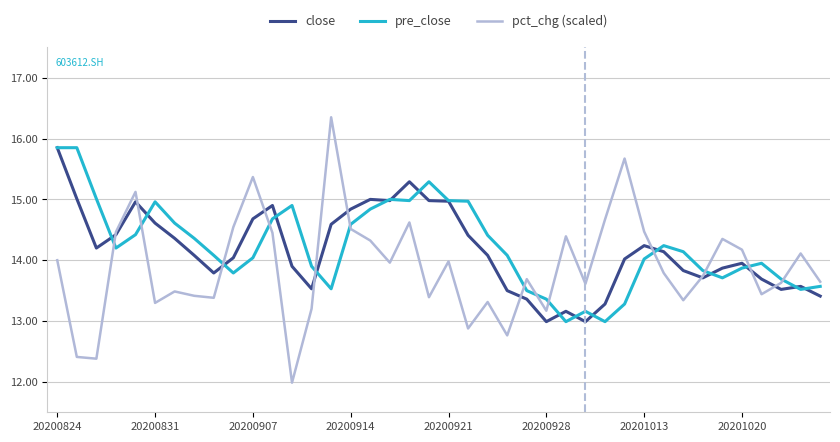

Which series has the widest spread of values?

pct_chg (scaled)